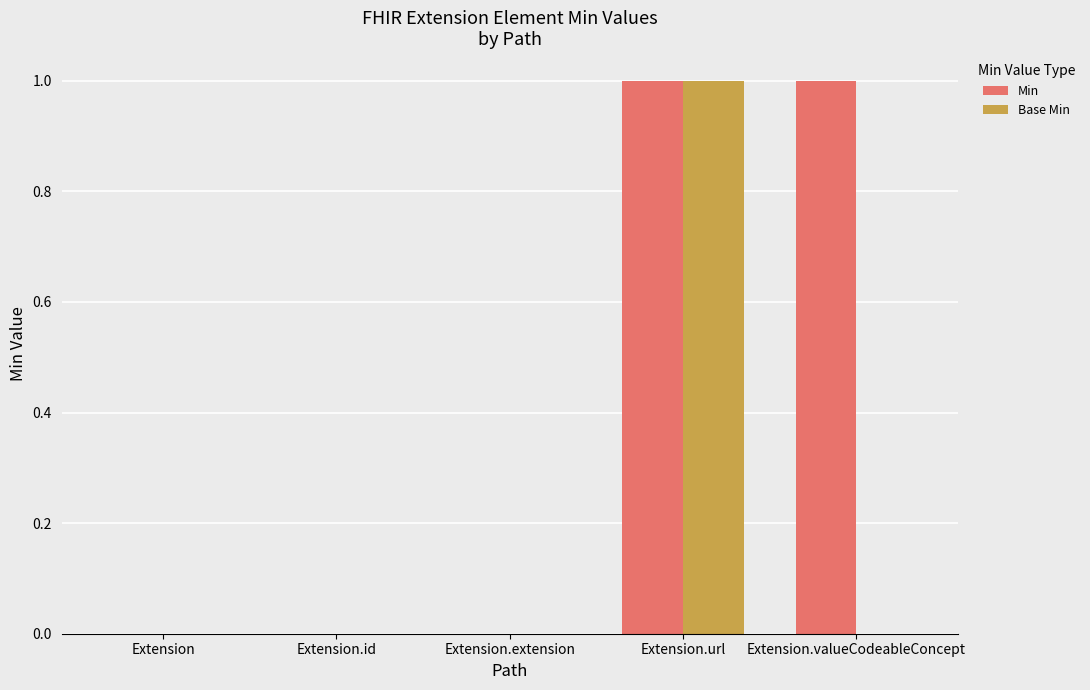

Reading right to left, transcribe all the data shown in this chart.

Min: 1	1	0	0	0
Base Min: 0	1	0	0	0